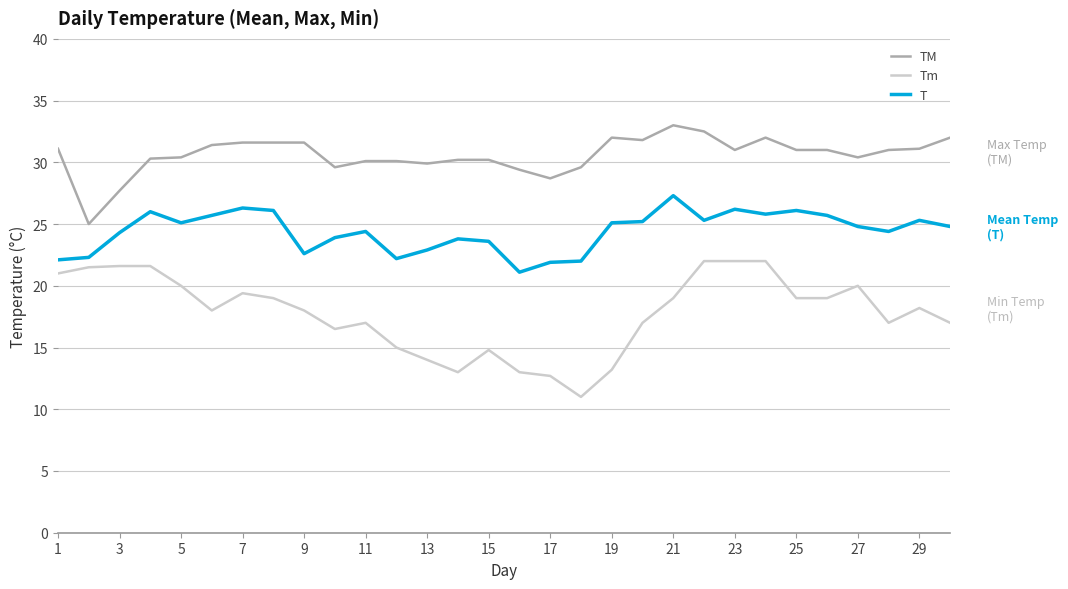

True or false: TM and T cross at least once.

False